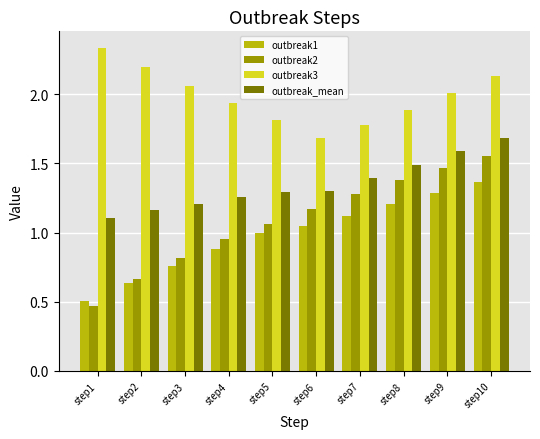

What is the approximate value of outbreak3 at step9?

2.0